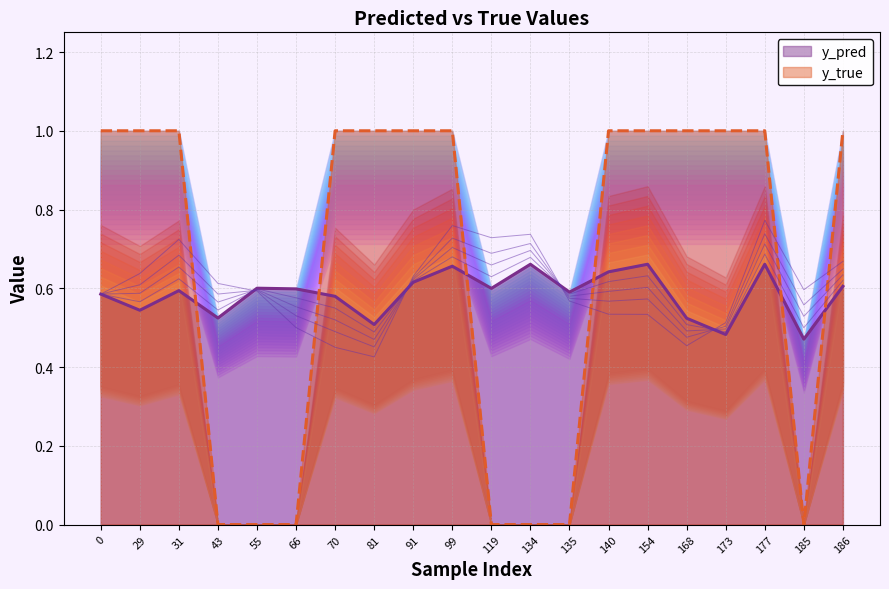

Which category has the lowest value across all series?

43